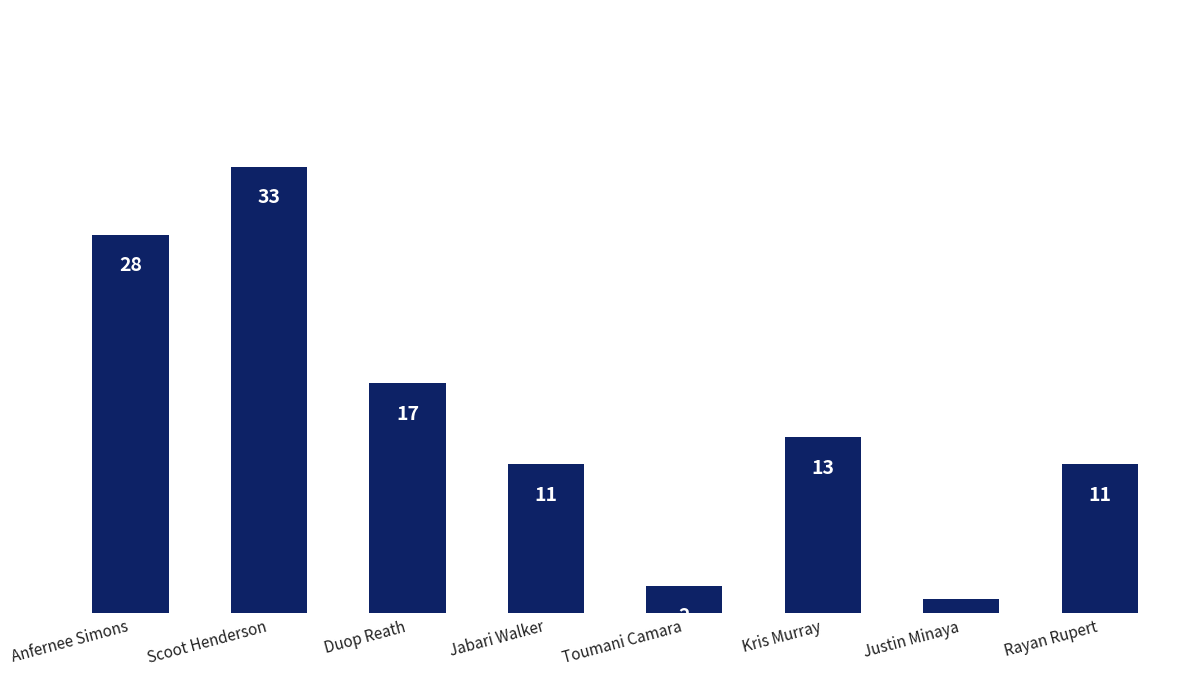

Reading left to right, transcribe all the data shown in this chart.

Anfernee Simons=28	Scoot Henderson=33	Duop Reath=17	Jabari Walker=11	Toumani Camara=2	Kris Murray=13	Justin Minaya=1	Rayan Rupert=11